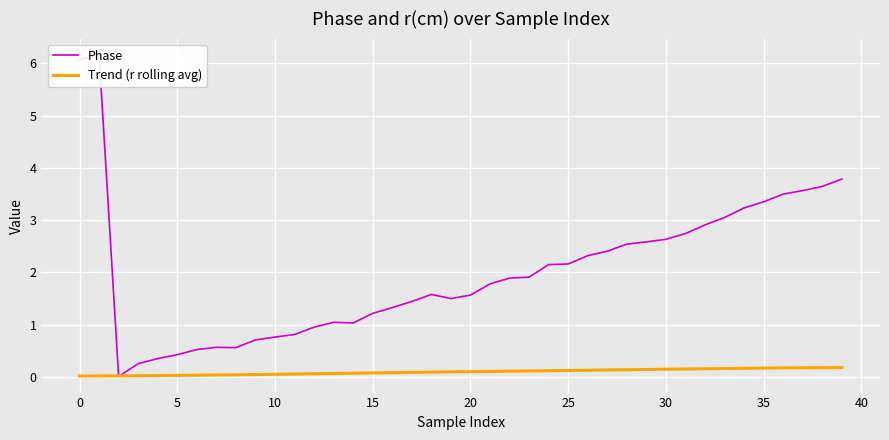

At how many categories does at least one series exceed 4?

2